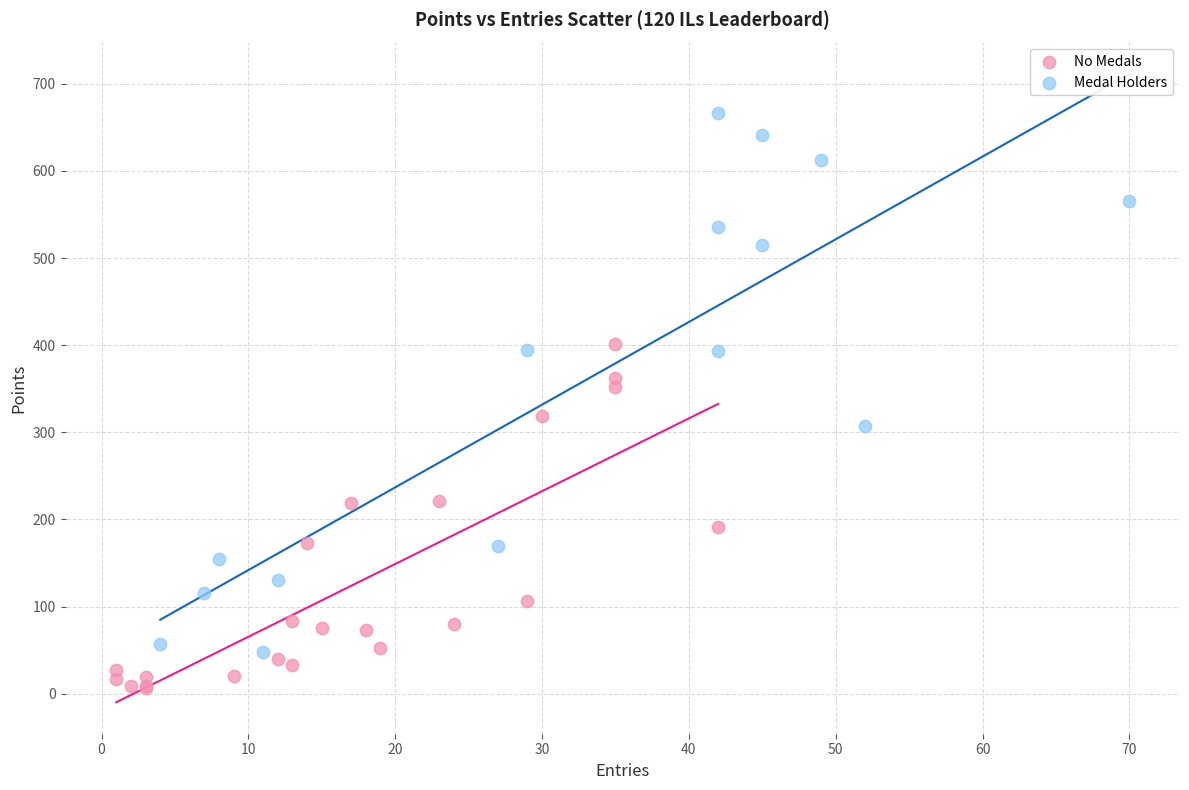

Which series reaches the maximum Y coordinate?

Medal Holders